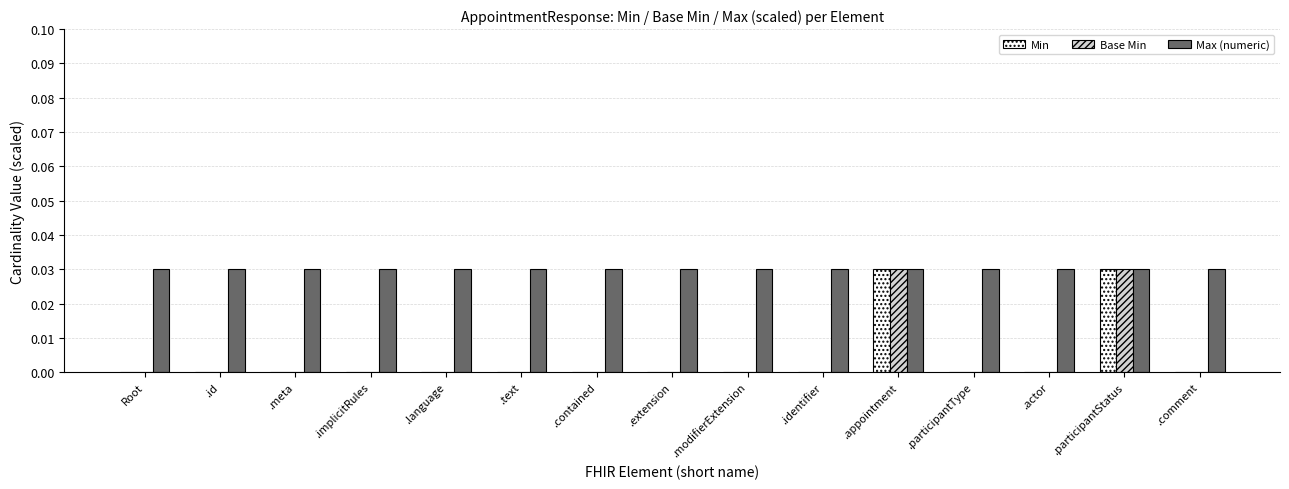

What is the sum of all Base Min values?

0.1